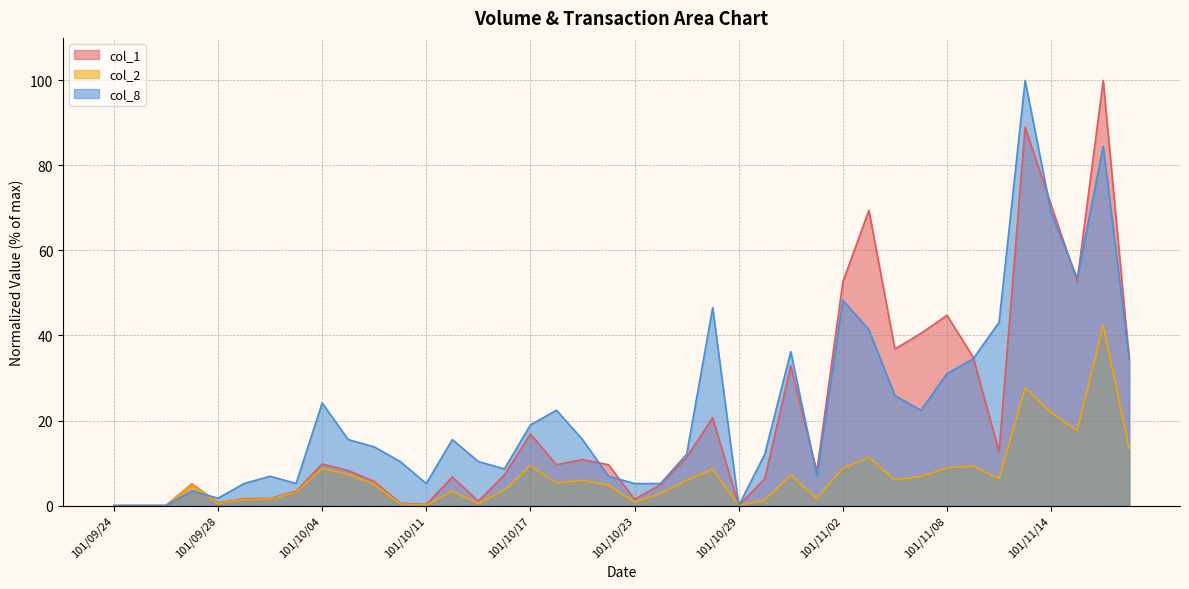

What is the sum of the col_1 line values at 18 and 11?

11.4